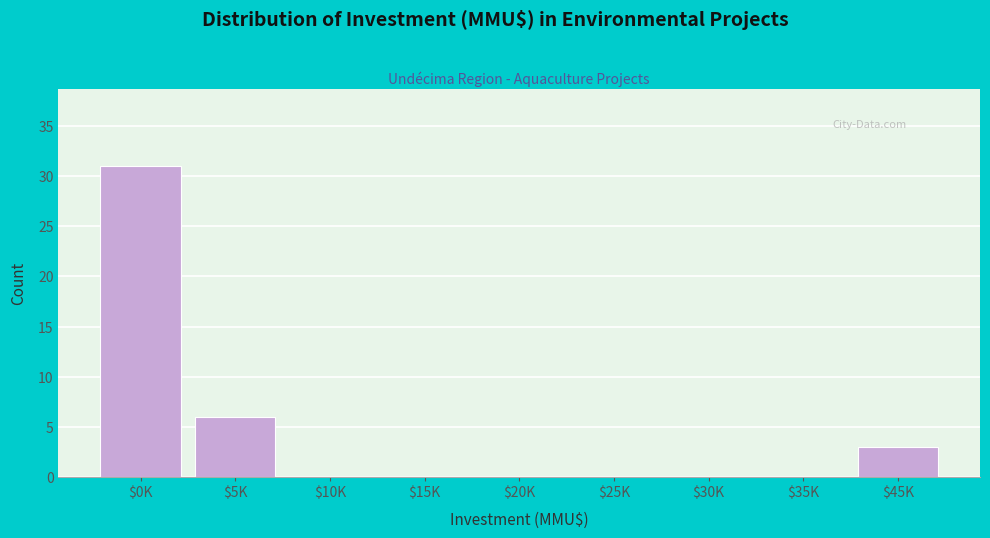

What is the greatest value displayed?

31